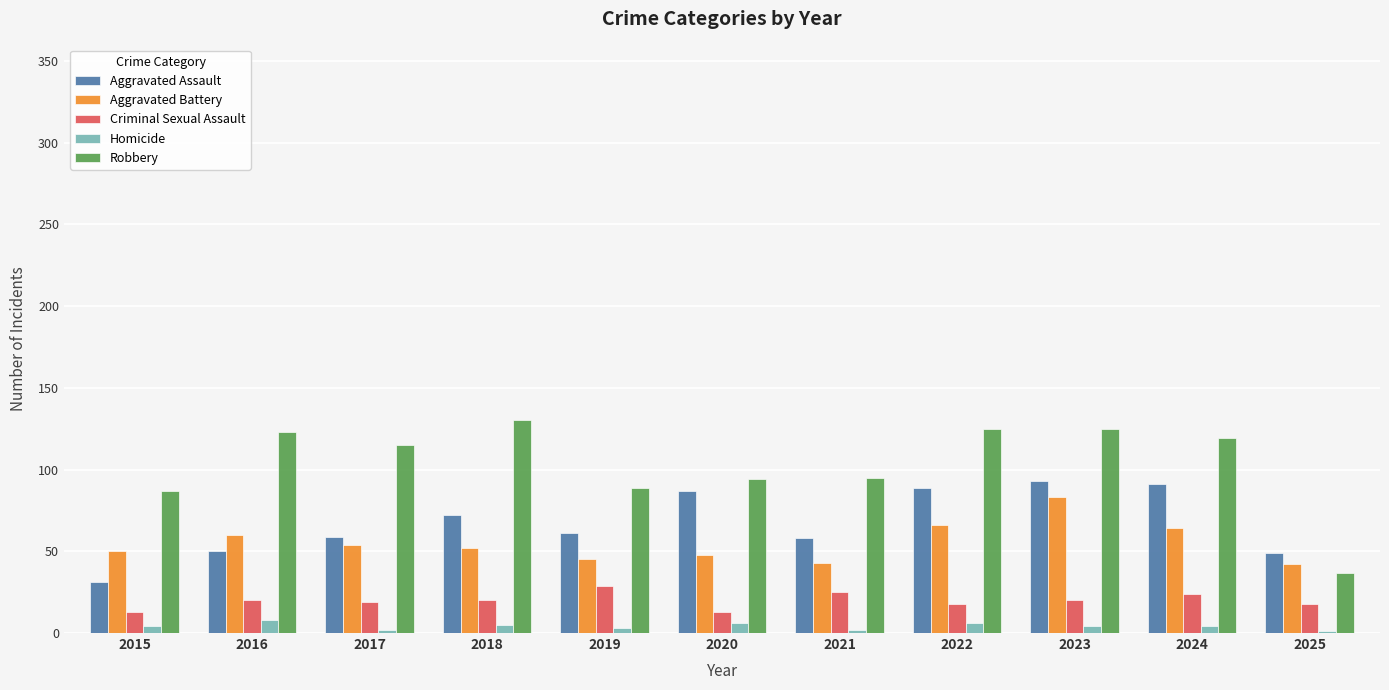

Which series has the largest total across all categories?

Robbery